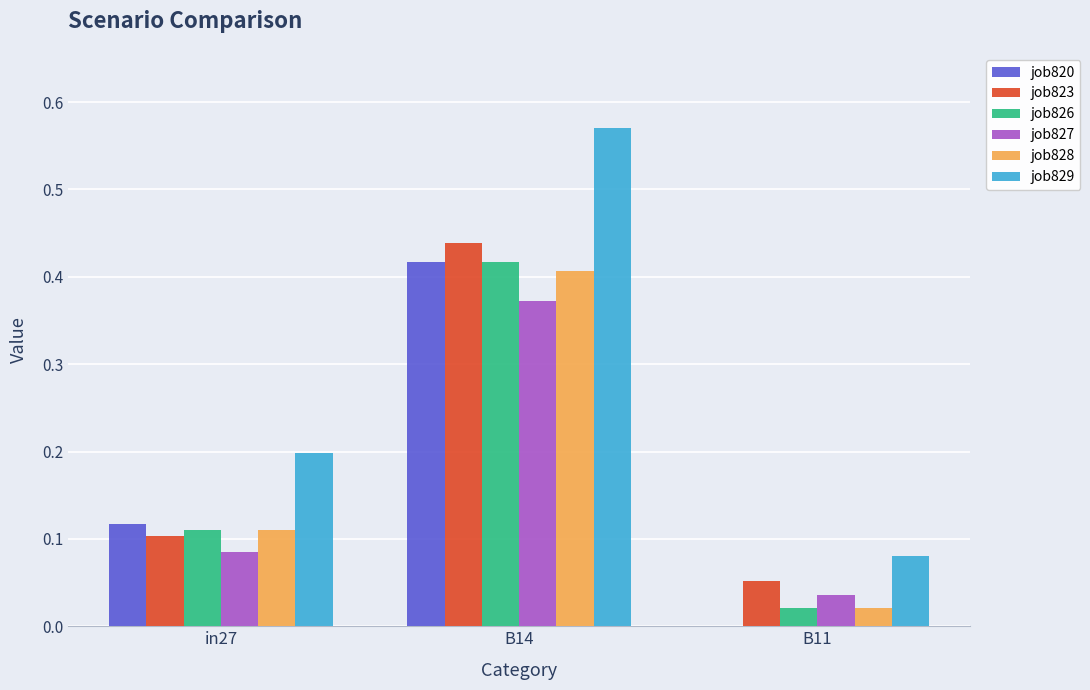

How many groups of bars are there?

3